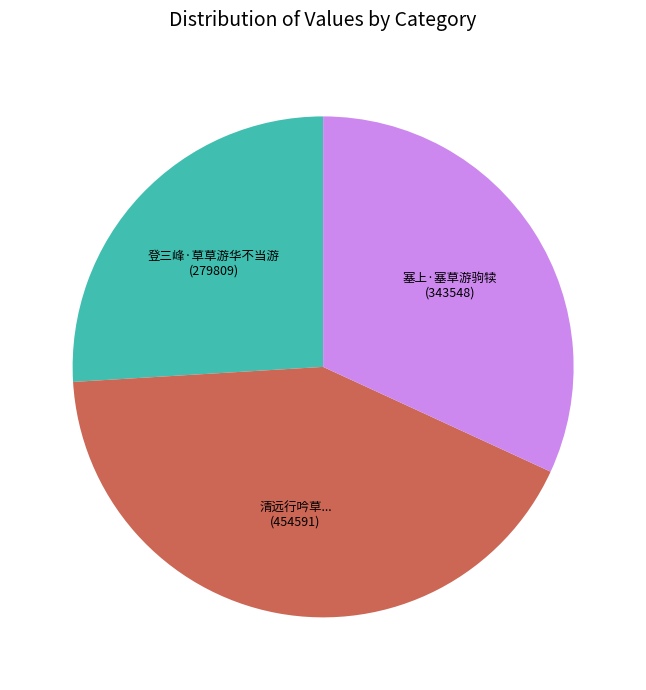

How many slices are in this pie chart?

3